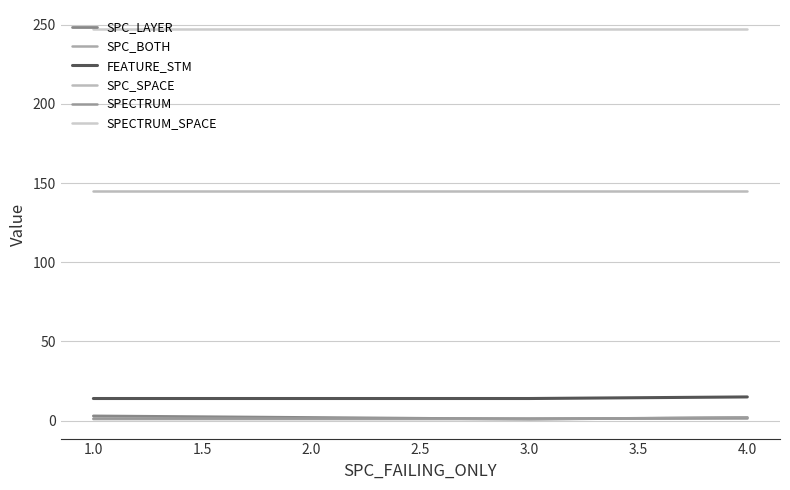

What is the greatest value displayed?

247